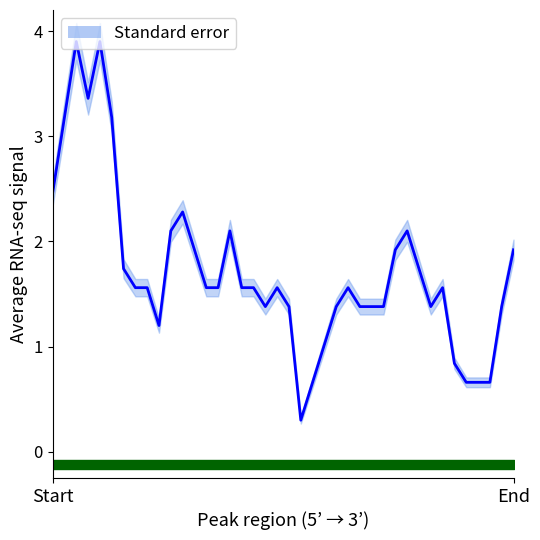

Reading left to right, extract all data points from this chart.

2.5	3.2	3.9	3.4	3.9	3.2	1.7	1.6	1.6	1.2	2.1	2.3	1.9	1.6	1.6	2.1	1.6	1.6	1.4	1.6	1.4	0.3	0.7	1.0	1.4	1.6	1.4	1.4	1.4	1.9	2.1	1.7	1.4	1.6	0.8	0.7	0.7	0.7	1.4	1.9